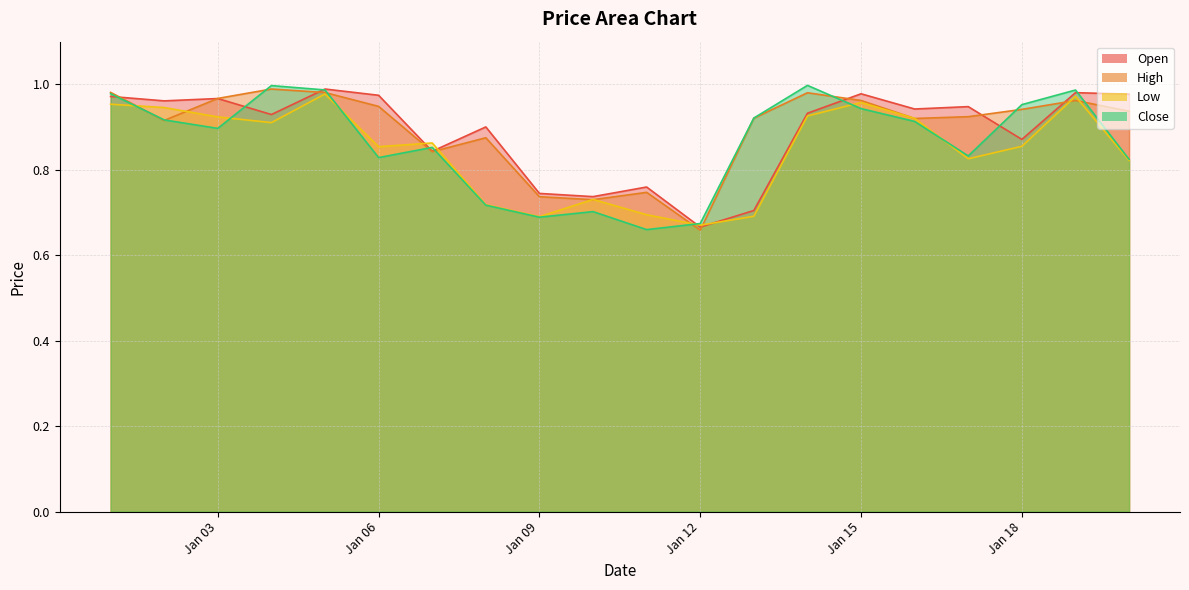

True or false: Open and Close cross at least once.

True